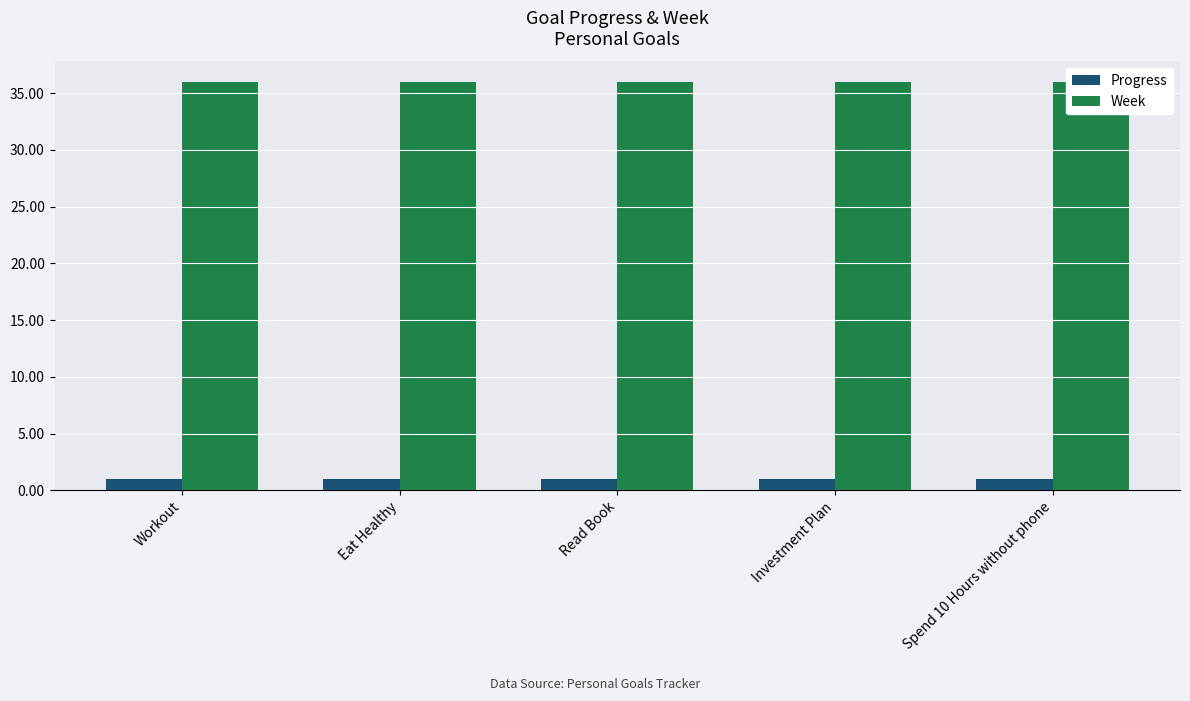

At which category is the sum across all series the highest?

Workout